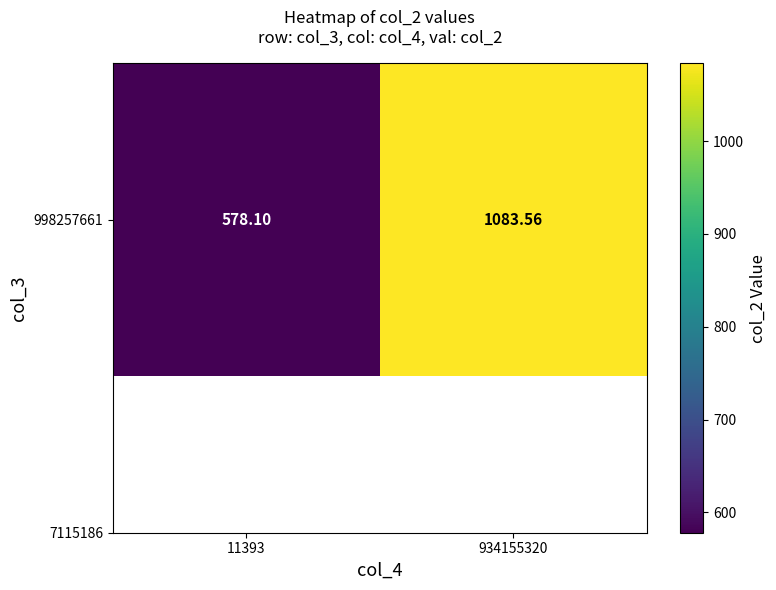

What is the sum of the values at 11393 and 934155320?

1661.7